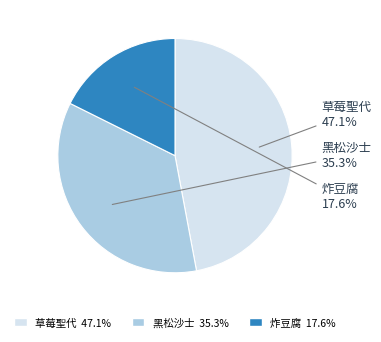

The 炸豆腐 slice represents 25% of the pie. True or false?

False